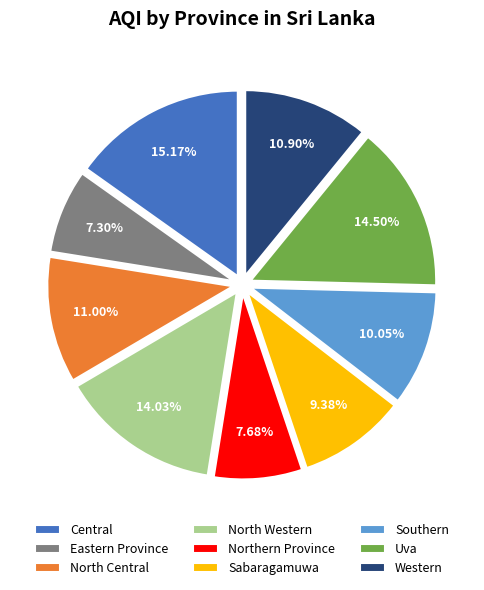

Which slice is the largest?

Central